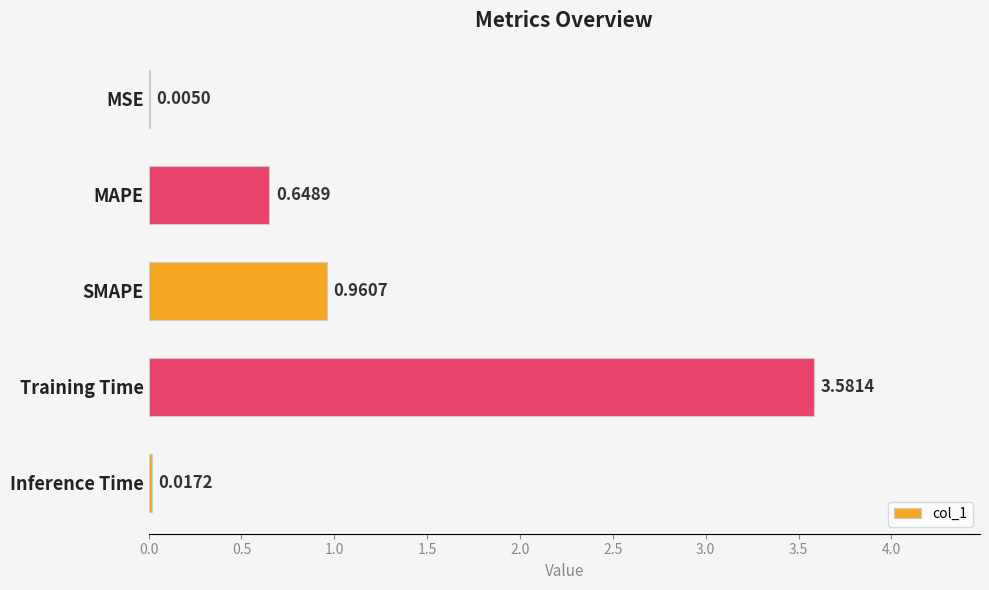

What is the change in value from MAPE to Training Time?

+2.9